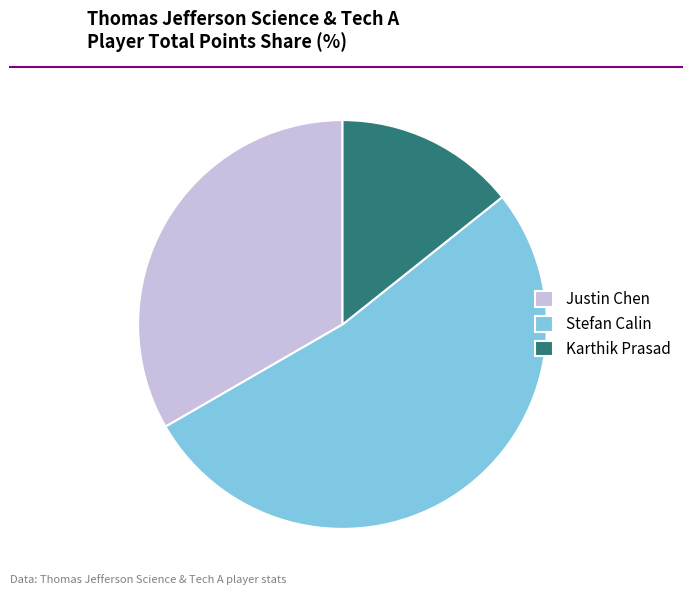

What is the majority slice?

Stefan Calin